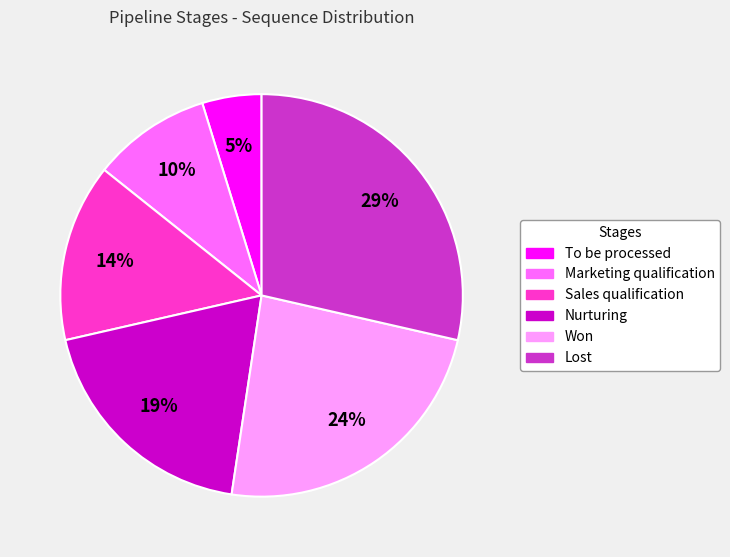

Does To be processed represent more than half of the total?

No